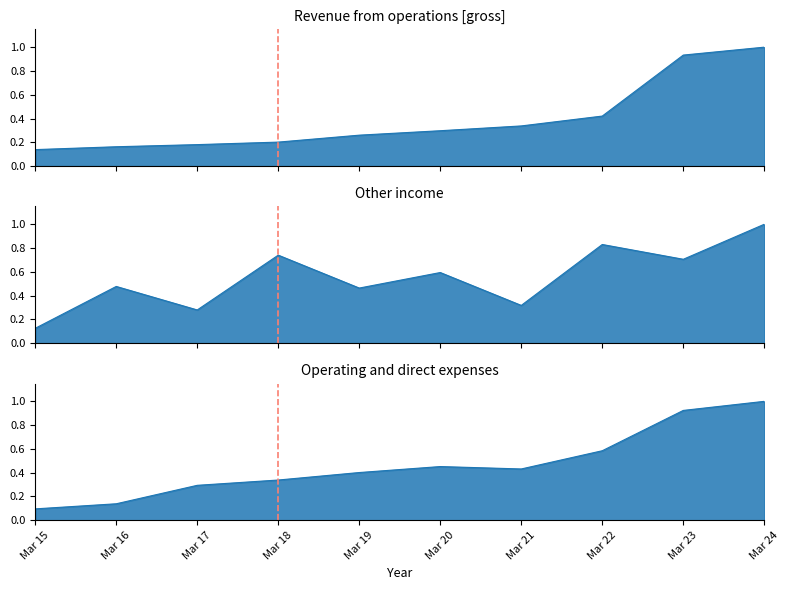

What is the value of the Revenue from operations [gross] point at the 10th from the left?

1.0